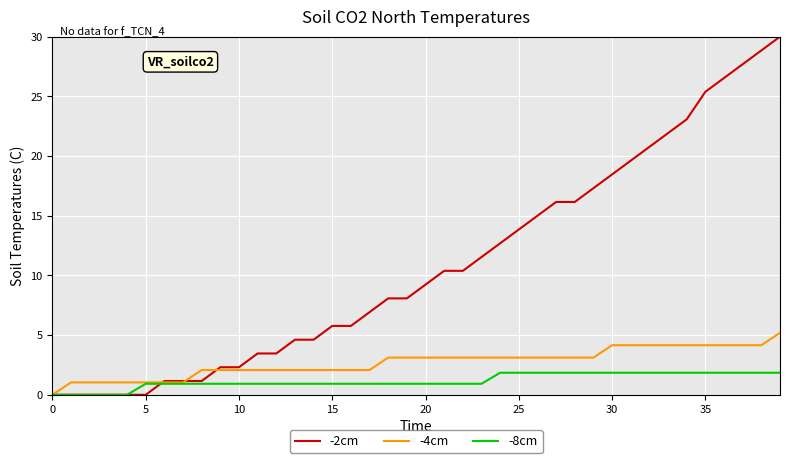

Which series ends up on top after the final intersection of -8cm and -2cm?

-2cm